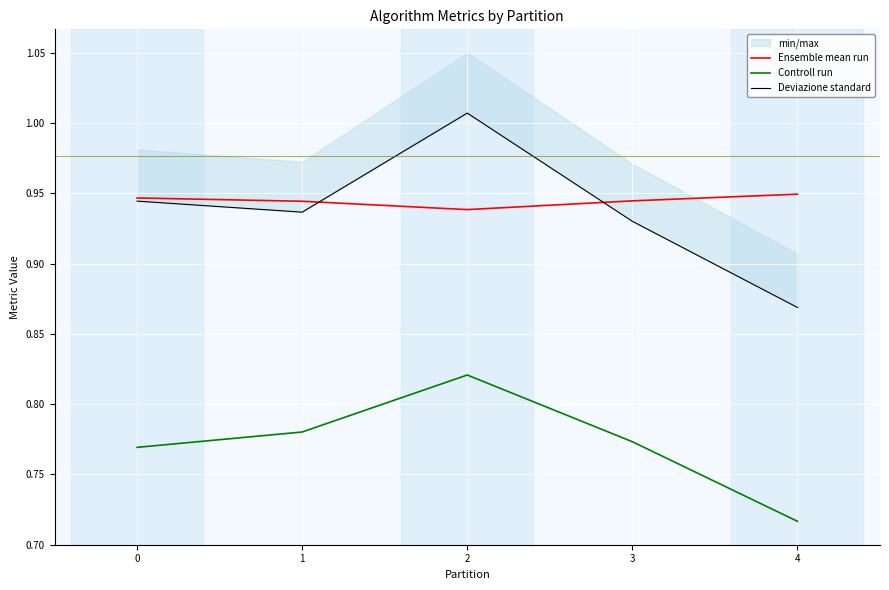

Between 0 and 3, which series saw the biggest shift?

Deviazione standard